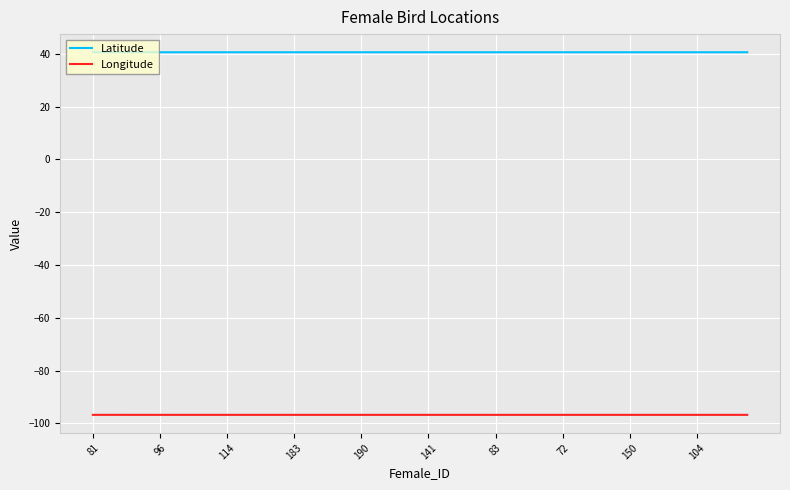

Which series has the largest range (max minus min)?

Longitude